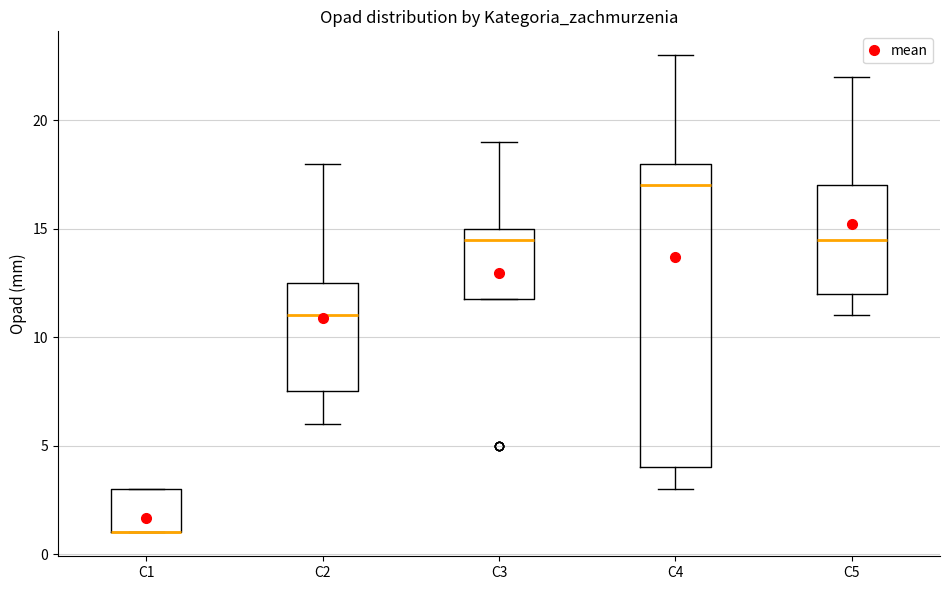

Reading left to right, transcribe this box plot: for each box, give where its median line is, the range the box spans, and where its two whiskers end, as read against the y-axis. The values are not printed on the chart, so give them approximately, as read against the axis.

C1: median 1.0 (drawn on the box's lower edge), box 1.0 to 3.0, whiskers 1.0 to 3.0
C2: median 11.0, box 7.5 to 12.5, whiskers 6.0 to 18.0
C3: median 14.5, box 12.0 to 15.0, whiskers 12.0 to 19.0
C4: median 17.0, box 4.0 to 18.0, whiskers 3.0 to 23.0
C5: median 14.5, box 12.0 to 17.0, whiskers 11.0 to 22.0